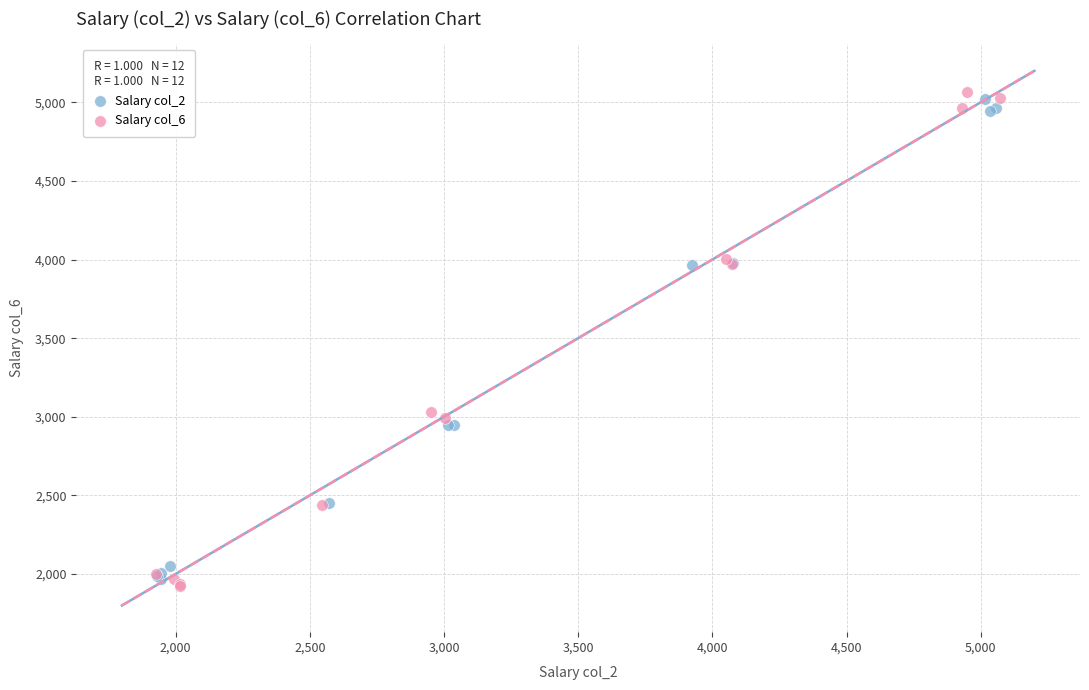

Which series reaches the minimum Y coordinate?

Salary col_6